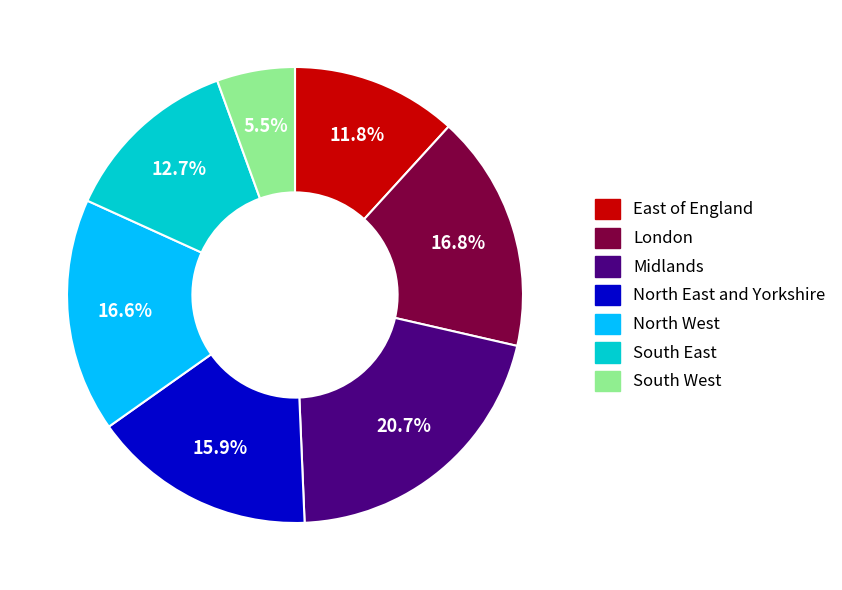

Approximately how many times larger is the value at South West compared to East of England?

0.5